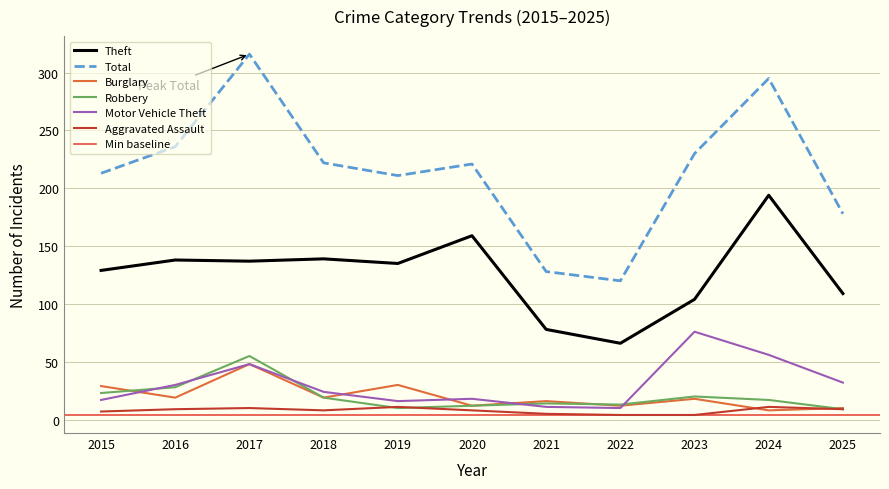

Between 2022 and 2021, which is larger?

2021